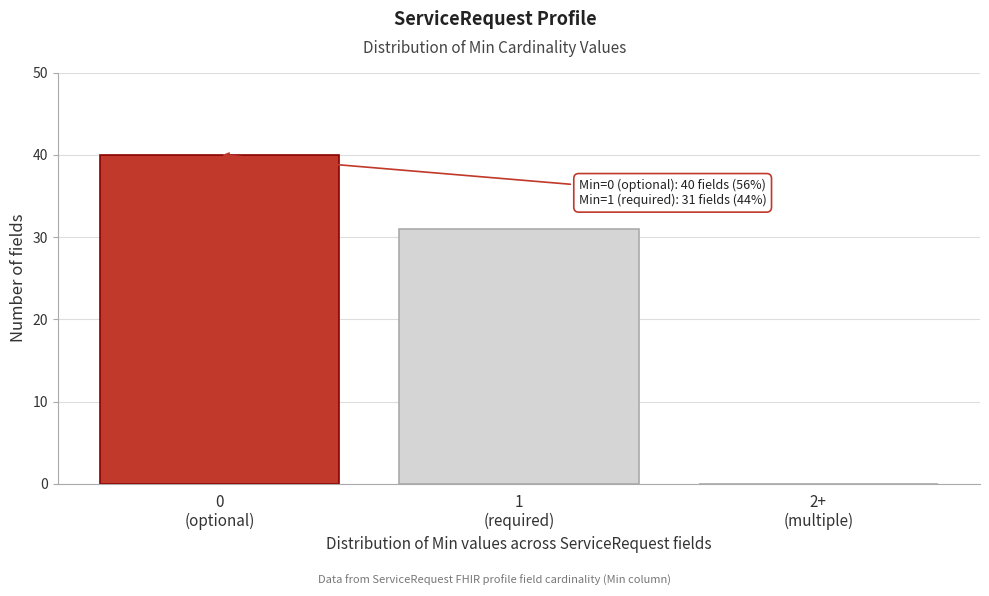

What is the maximum value shown in the chart?

40